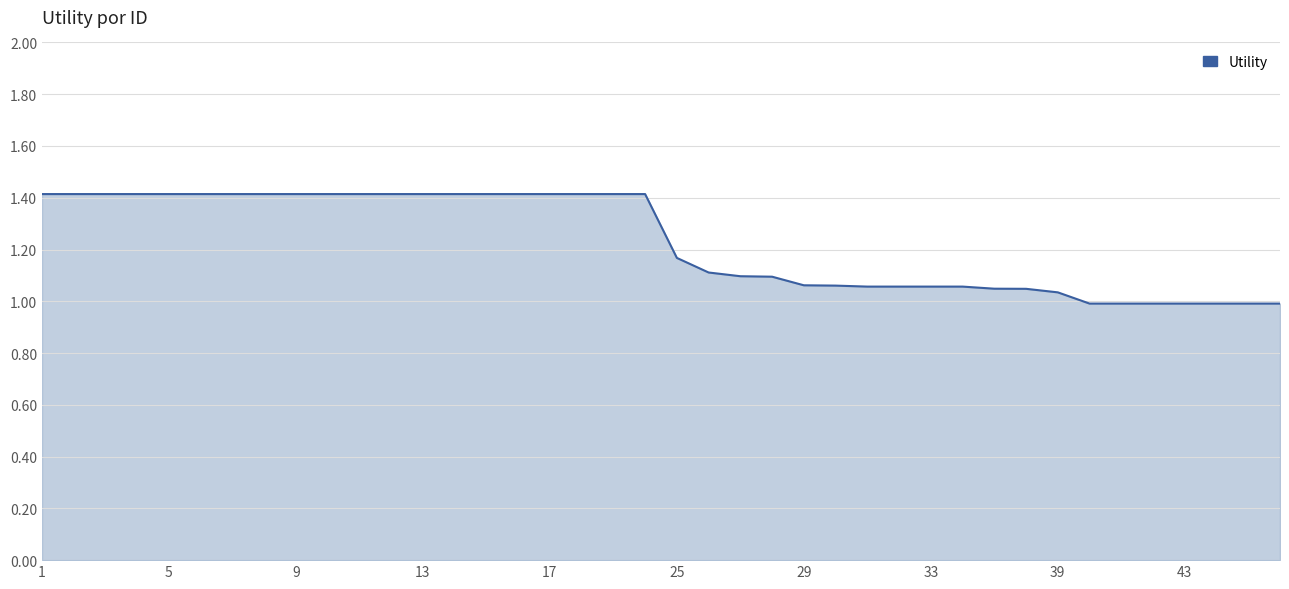

What is the difference between the maximum and minimum values?

0.4